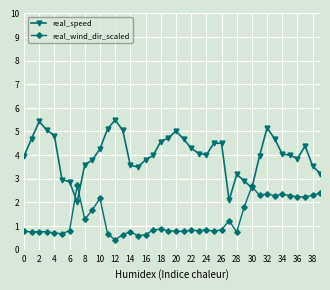

What is the smallest value displayed?

0.4